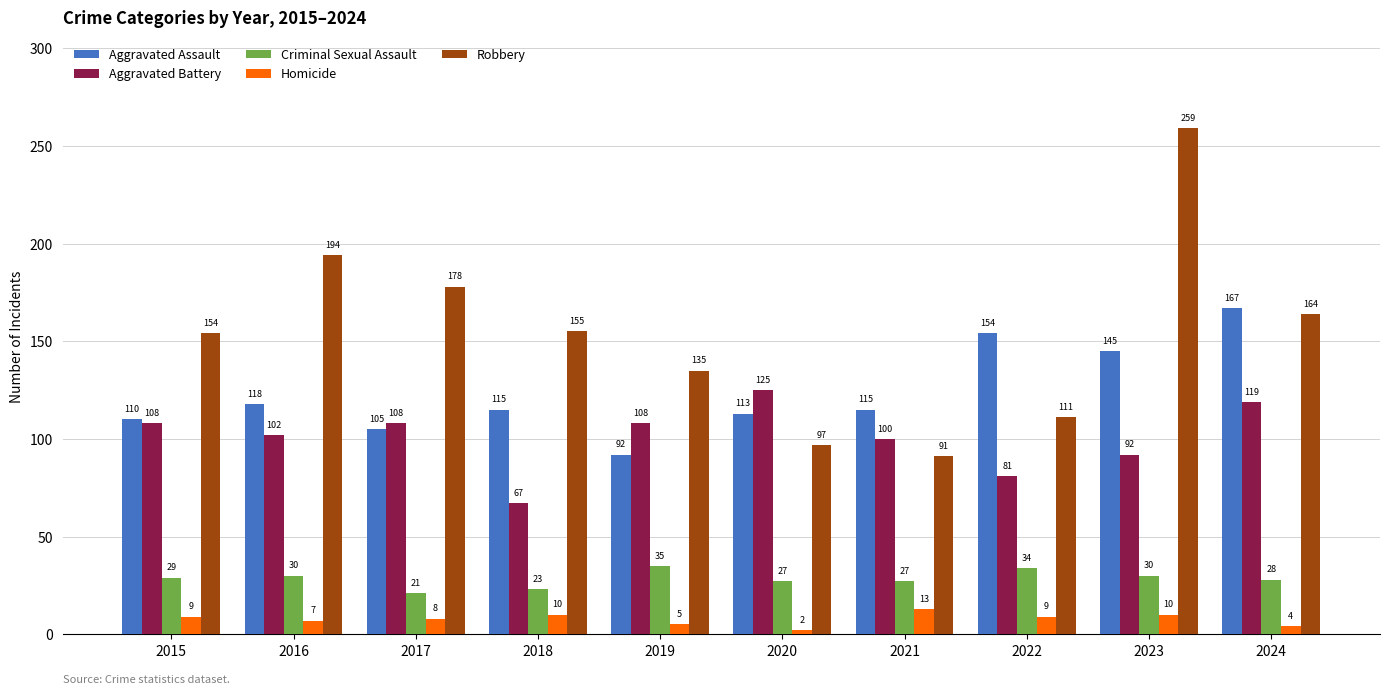

Which series has the widest spread of values?

Robbery